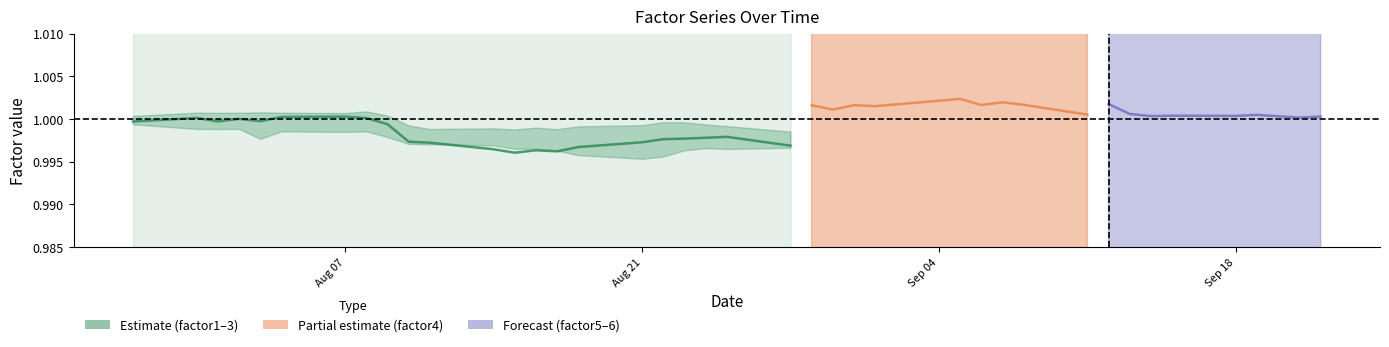

What is the value of the 22nd point from the left?

1.0